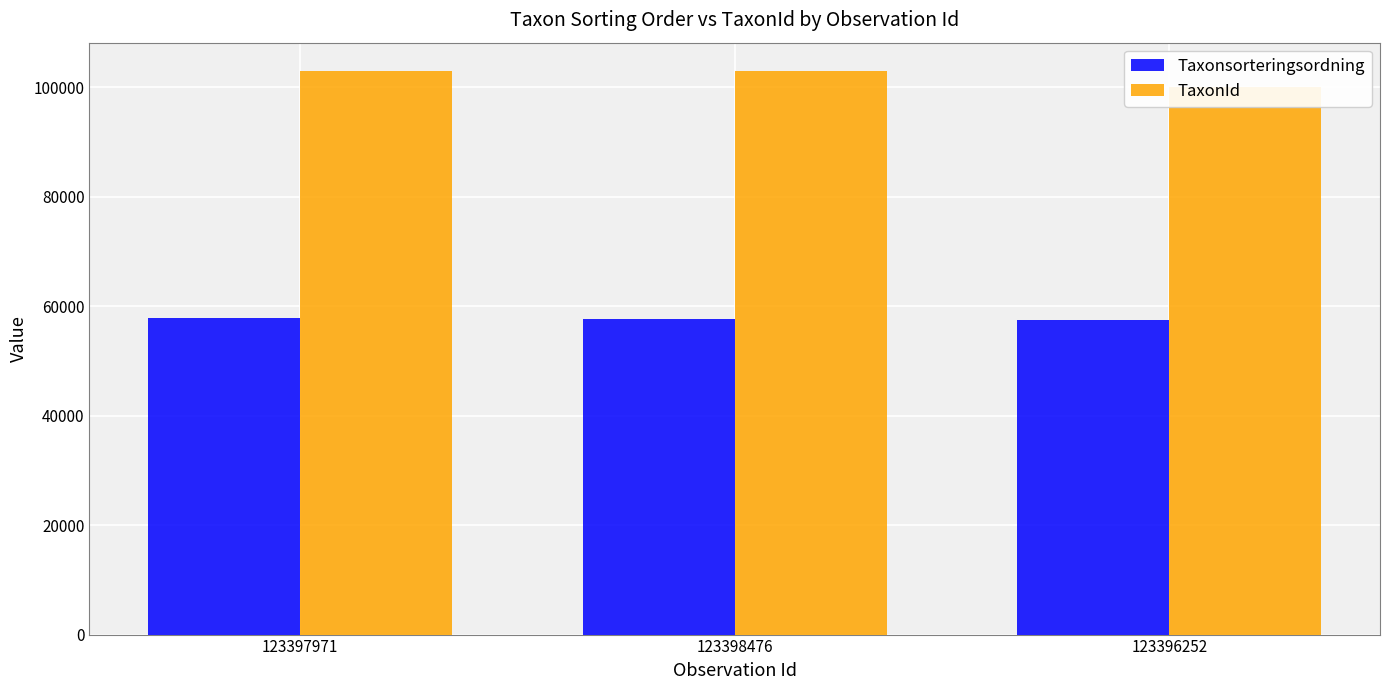

What is the label of the 3rd bar from the left?

123396252